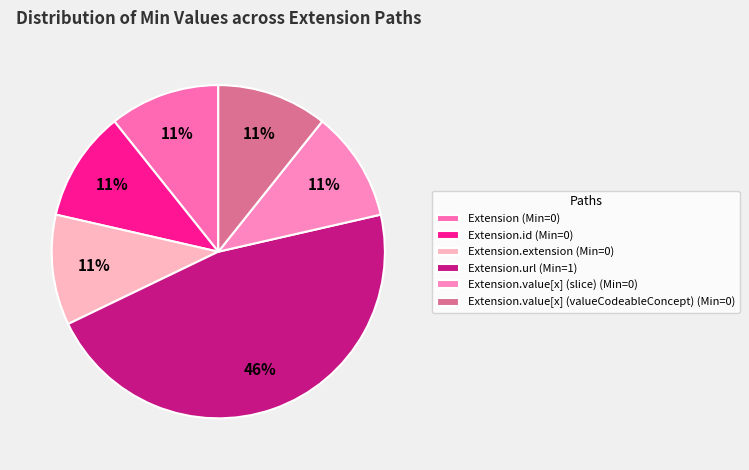

Count the number of slices in the pie.

6